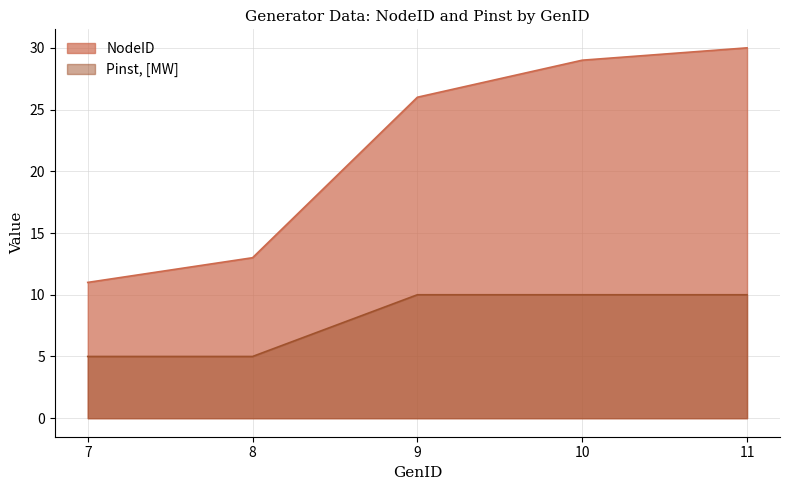

True or false: Pinst, [MW] has a value of 5 at 9.

False